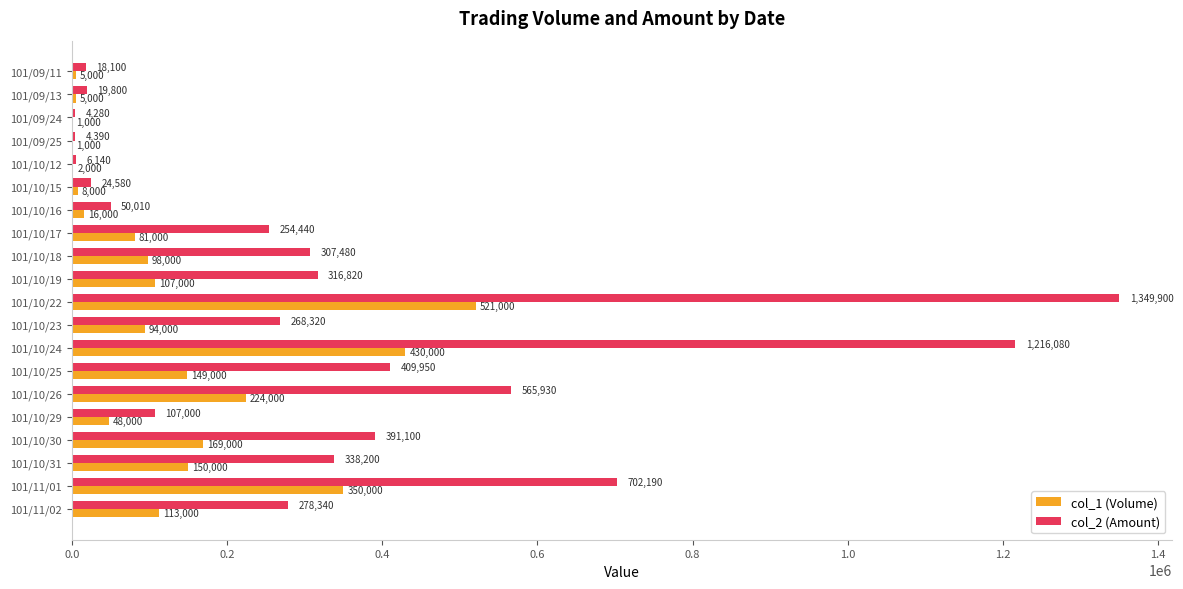

The col_1 (Volume) series shows 899984 at 101/10/22. True or false?

False